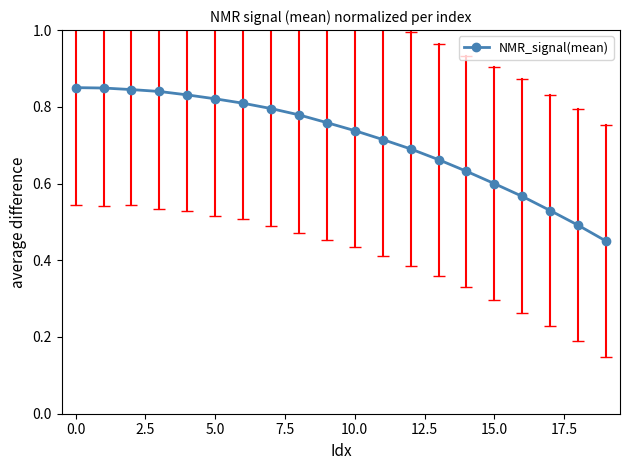

How many distinct data groups are displayed?

1